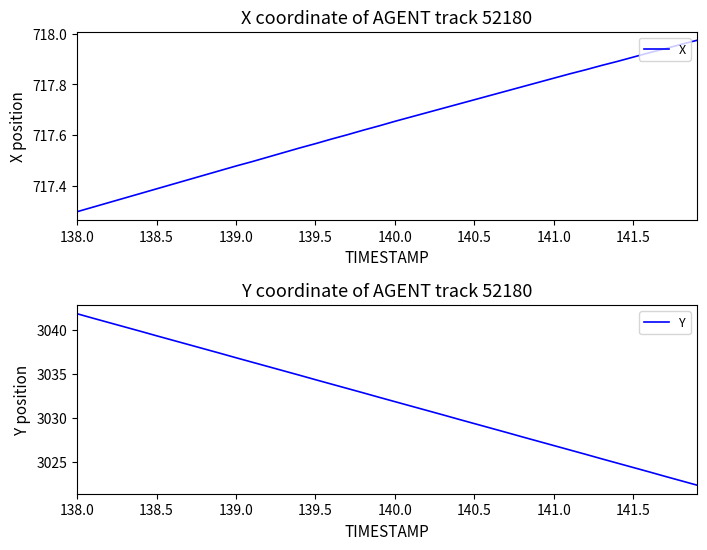

At which label is X closest to 717?

138.0